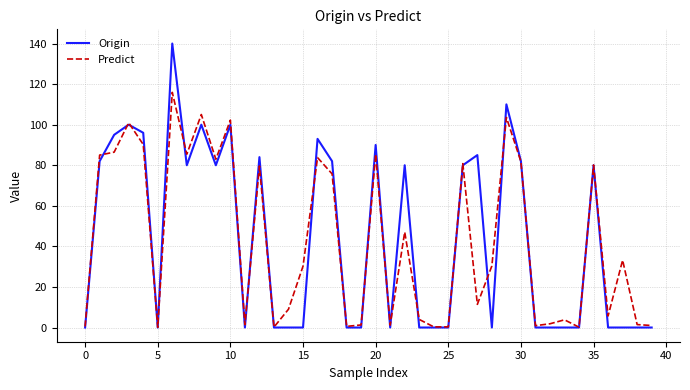

What is the greatest value displayed?

140.0